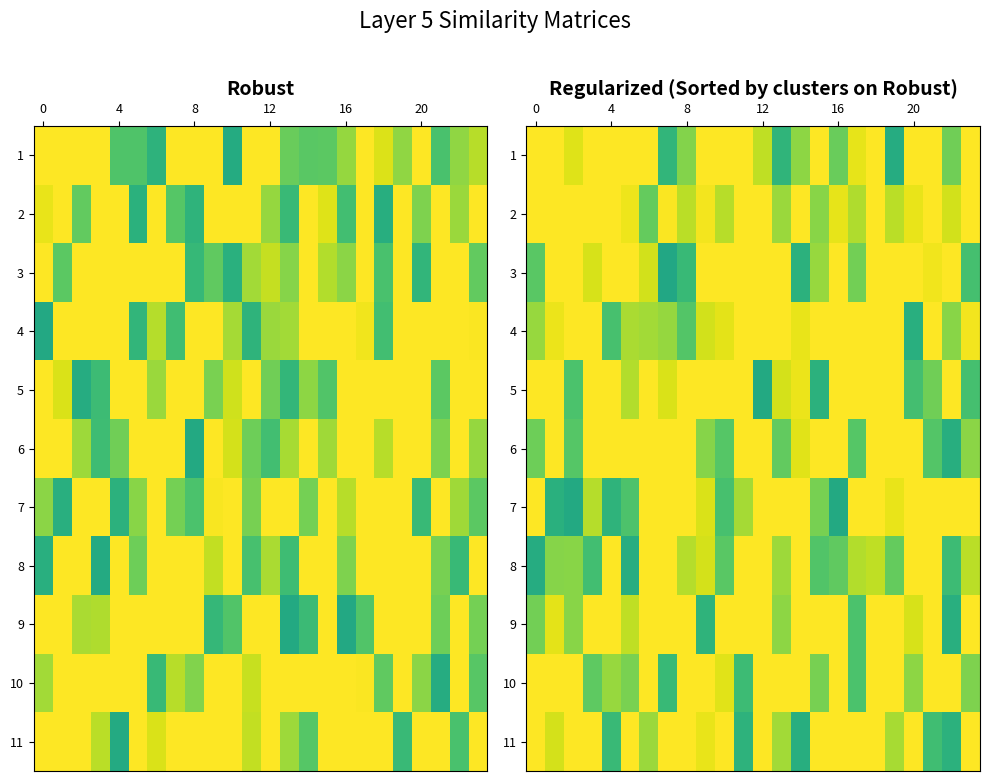

What is the difference between the maximum and minimum values in the 4 series?

0.4